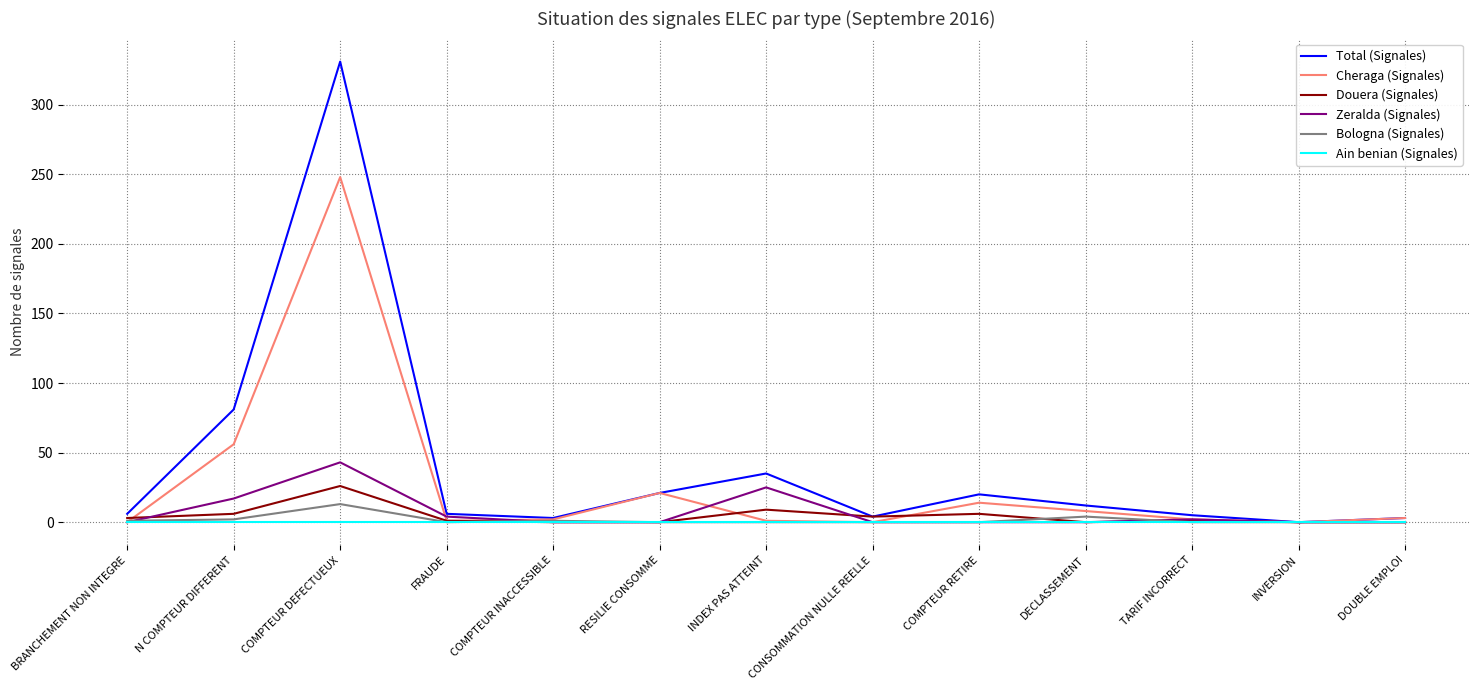

The Zeralda (Signales) series shows 17 at N COMPTEUR DIFFERENT. True or false?

True